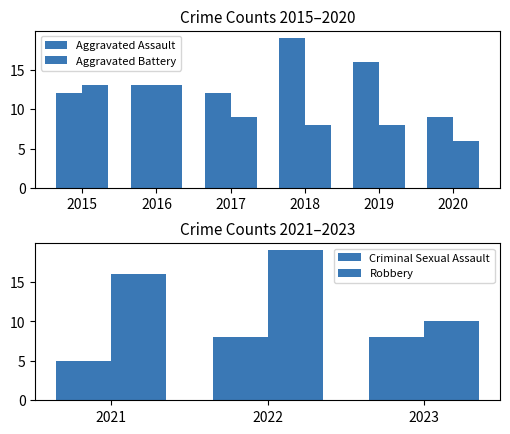

How many values in the Aggravated Assault series are below 13?

3